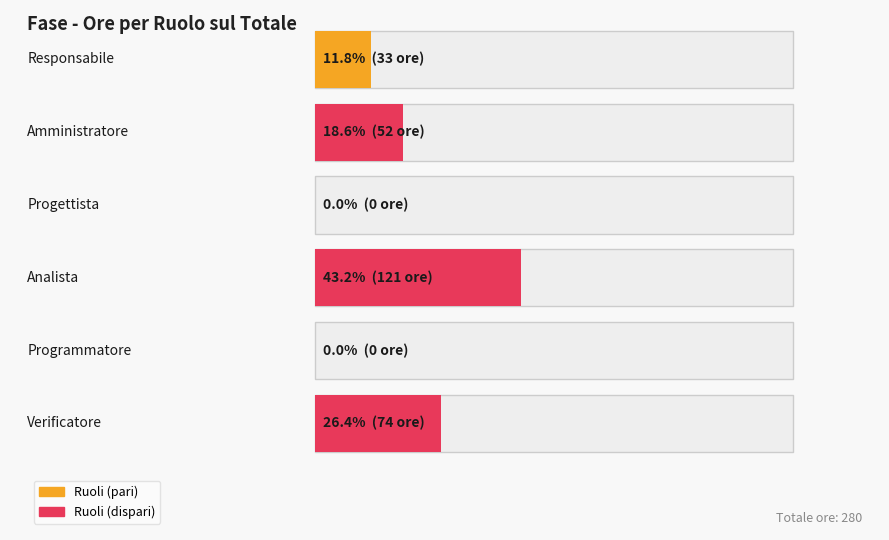

How many data points are less than 52?

3